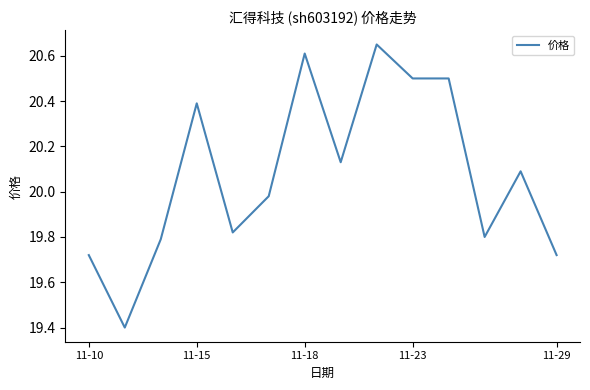

What is the minimum value shown in the chart?

19.4